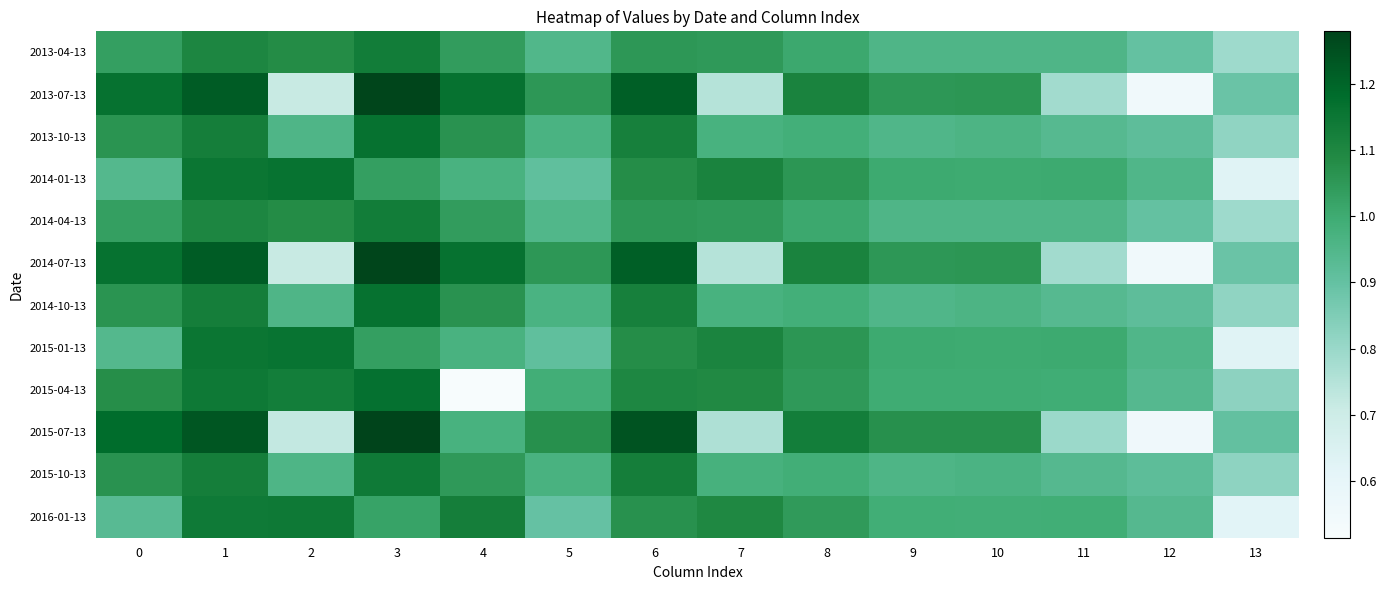

Reading left to right, transcribe all the data shown in this chart.

row_0: 1.0	1.1	1.1	1.1	1.0	0.9	1.1	1.0	1.0	1.0	1.0	1.0	0.9	0.8
row_1: 1.2	1.2	0.7	1.3	1.2	1.1	1.2	0.7	1.1	1.1	1.1	0.8	0.6	0.9
row_2: 1.1	1.1	1.0	1.2	1.1	1.0	1.1	1.0	1.0	1.0	1.0	0.9	0.9	0.8
row_3: 0.9	1.2	1.2	1.0	1.0	0.9	1.1	1.1	1.1	1.0	1.0	1.0	1.0	0.6
row_4: 1.0	1.1	1.1	1.1	1.0	0.9	1.1	1.0	1.0	1.0	1.0	1.0	0.9	0.8
row_5: 1.2	1.2	0.7	1.3	1.2	1.1	1.2	0.7	1.1	1.1	1.1	0.8	0.6	0.9
row_6: 1.1	1.1	1.0	1.2	1.1	1.0	1.1	1.0	1.0	1.0	1.0	0.9	0.9	0.8
row_7: 0.9	1.2	1.2	1.0	1.0	0.9	1.1	1.1	1.1	1.0	1.0	1.0	1.0	0.6
row_8: 1.1	1.1	1.1	1.2	0.5	1.0	1.1	1.1	1.0	1.0	1.0	1.0	0.9	0.8
row_9: 1.2	1.2	0.7	1.3	1.0	1.1	1.2	0.8	1.1	1.1	1.1	0.8	0.6	0.9
row_10: 1.1	1.1	1.0	1.1	1.0	1.0	1.1	1.0	1.0	1.0	1.0	0.9	0.9	0.8
row_11: 0.9	1.1	1.1	1.0	1.1	0.9	1.1	1.1	1.0	1.0	1.0	1.0	0.9	0.6